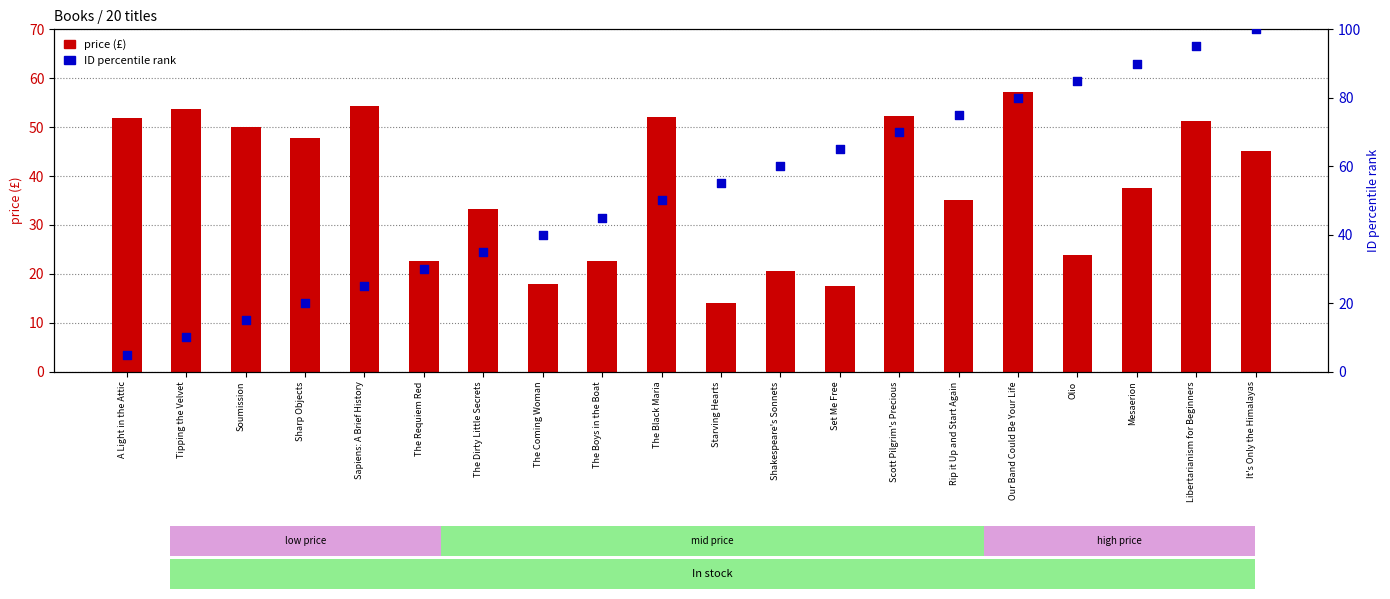

What are all the series names shown in the legend?

price (£), ID percentile rank